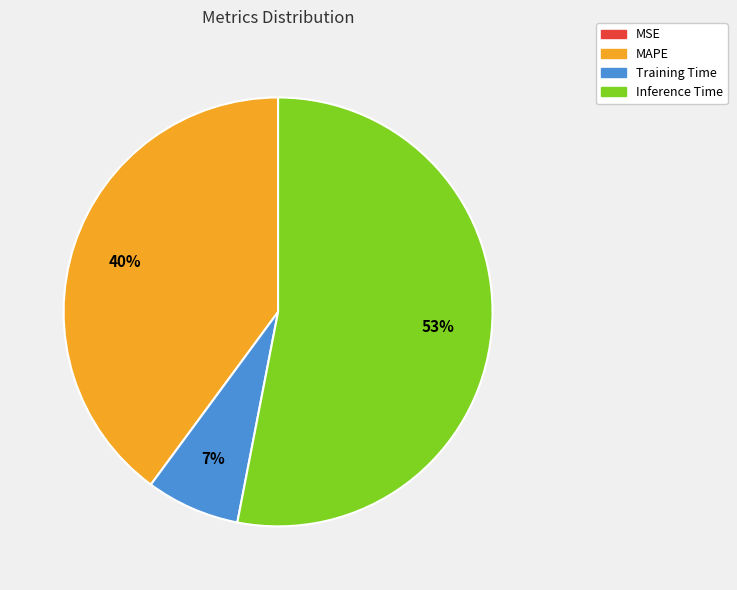

To the nearest percent, what is the average slice percentage?

25%